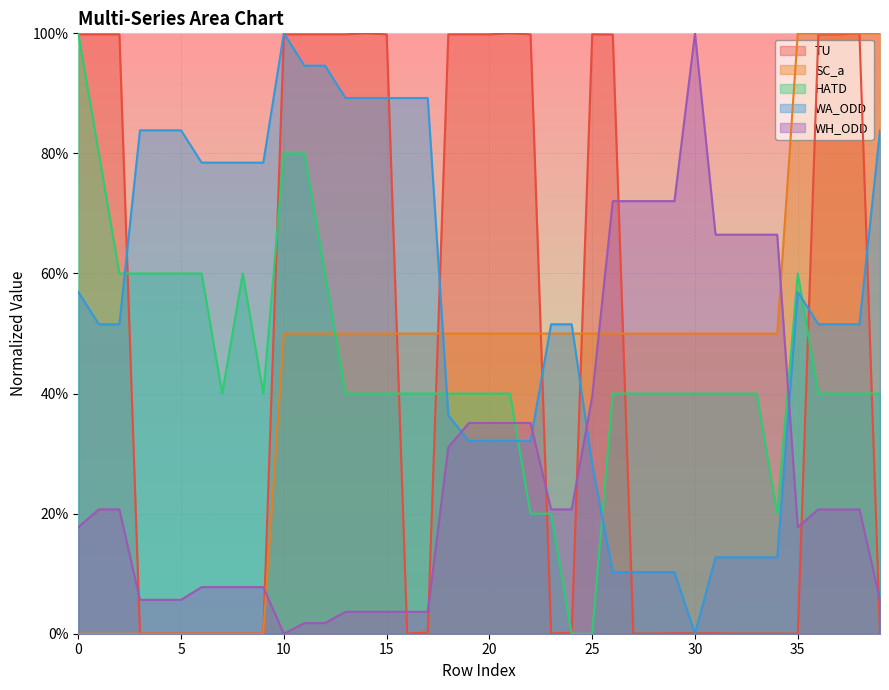

True or false: HATD has a value of 22.7 at 8.

False